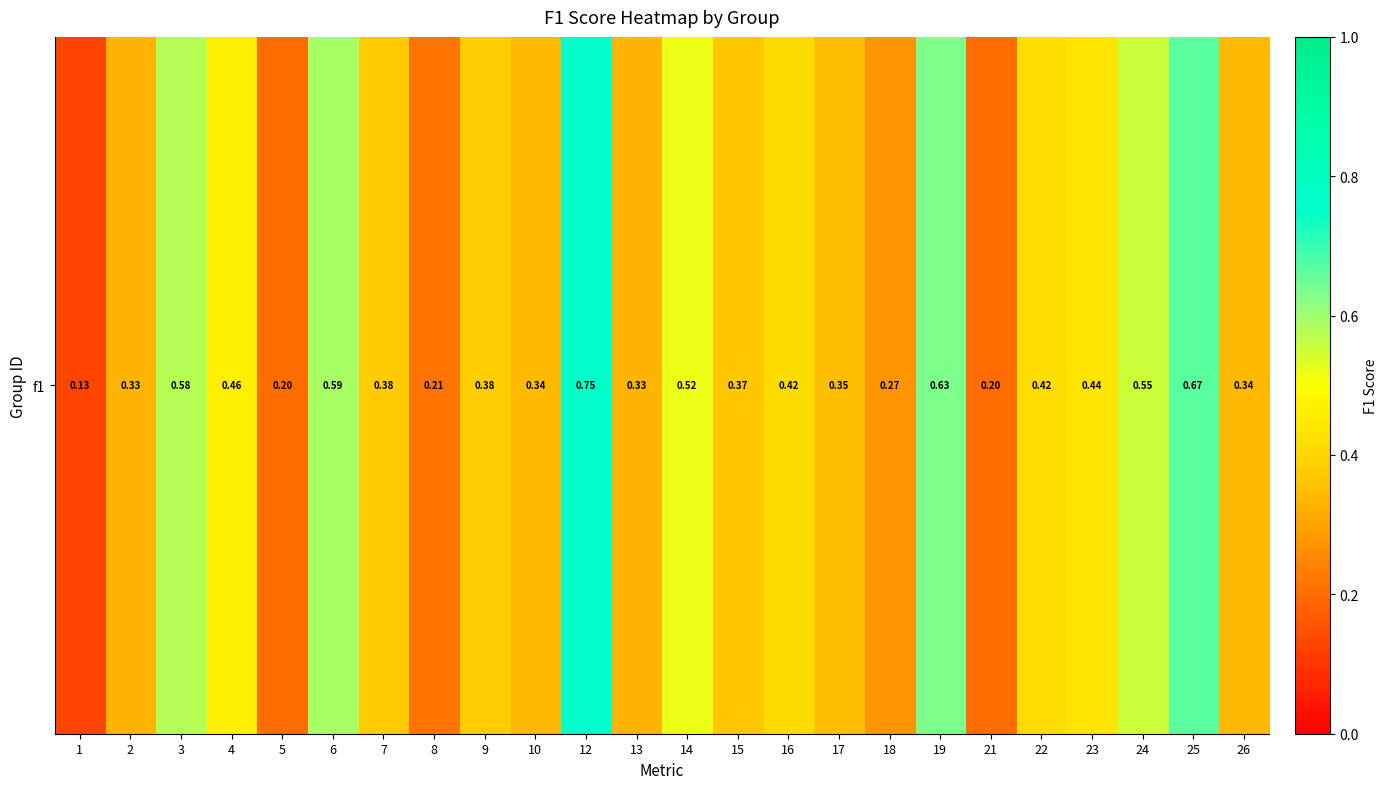

At which category does the chart reach its peak across all series?

12